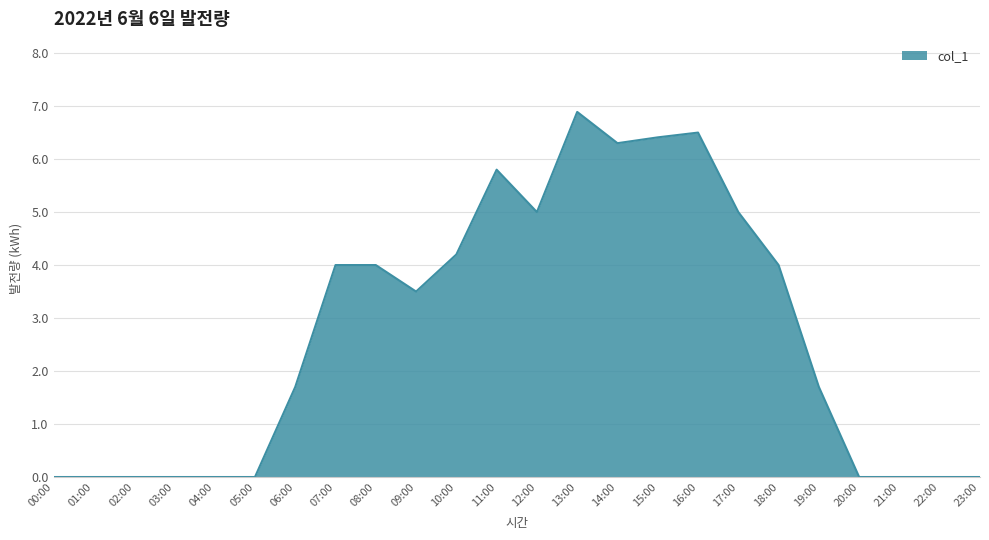

What is the difference between the maximum and minimum values?

6.9